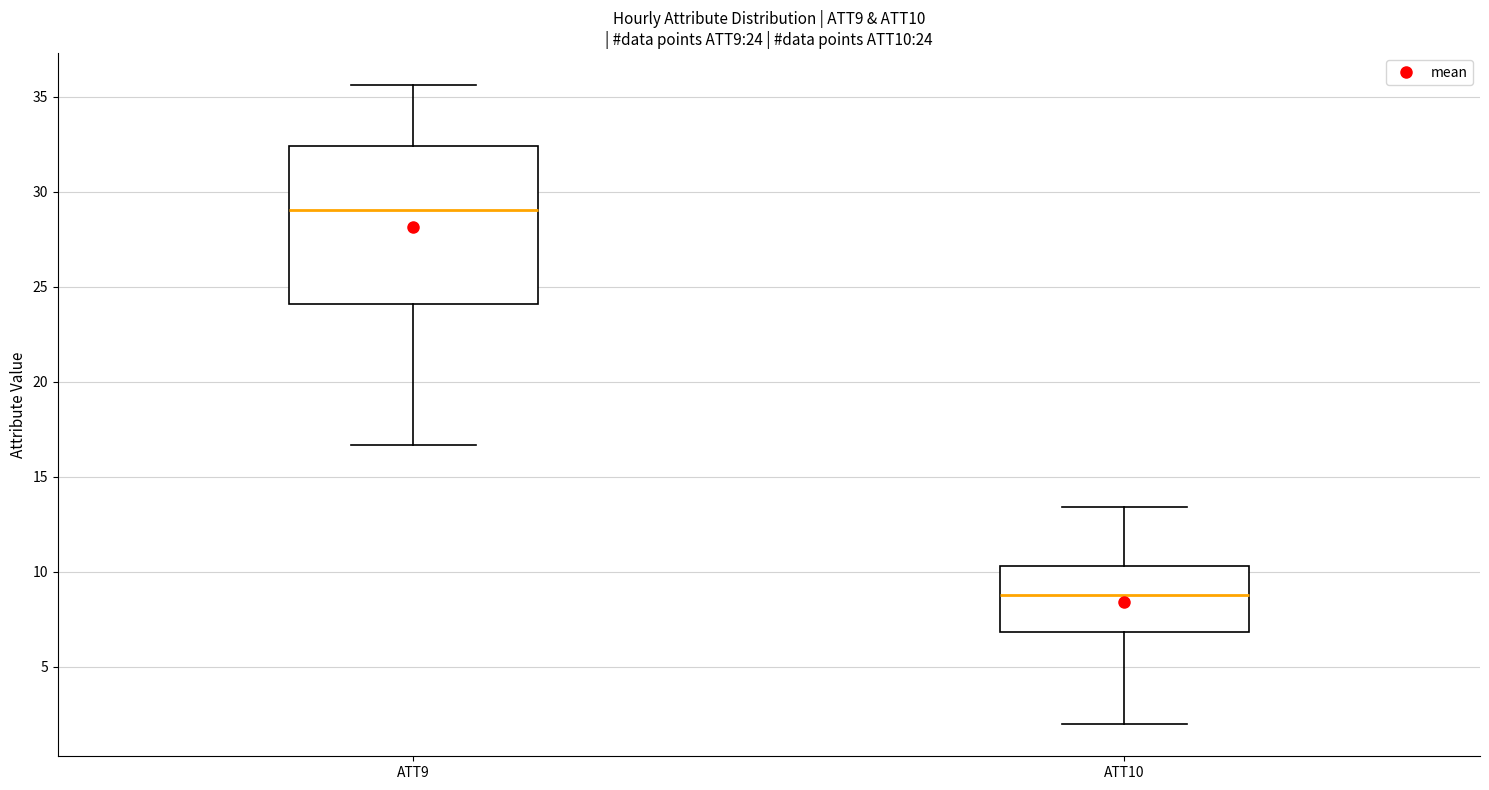

Which box is the tallest, from its lower edge to its upper edge?

ATT9